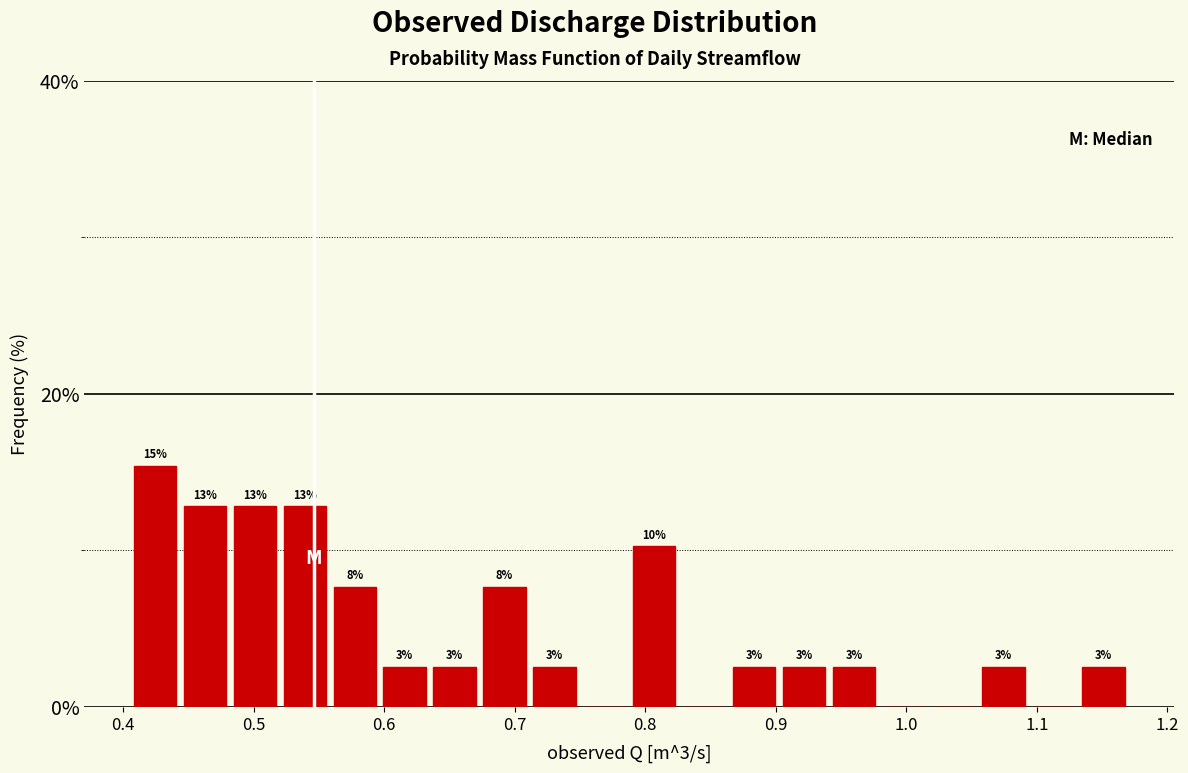

Read against the x-axis, roughly where is the centre of the tallest bar?

0.42